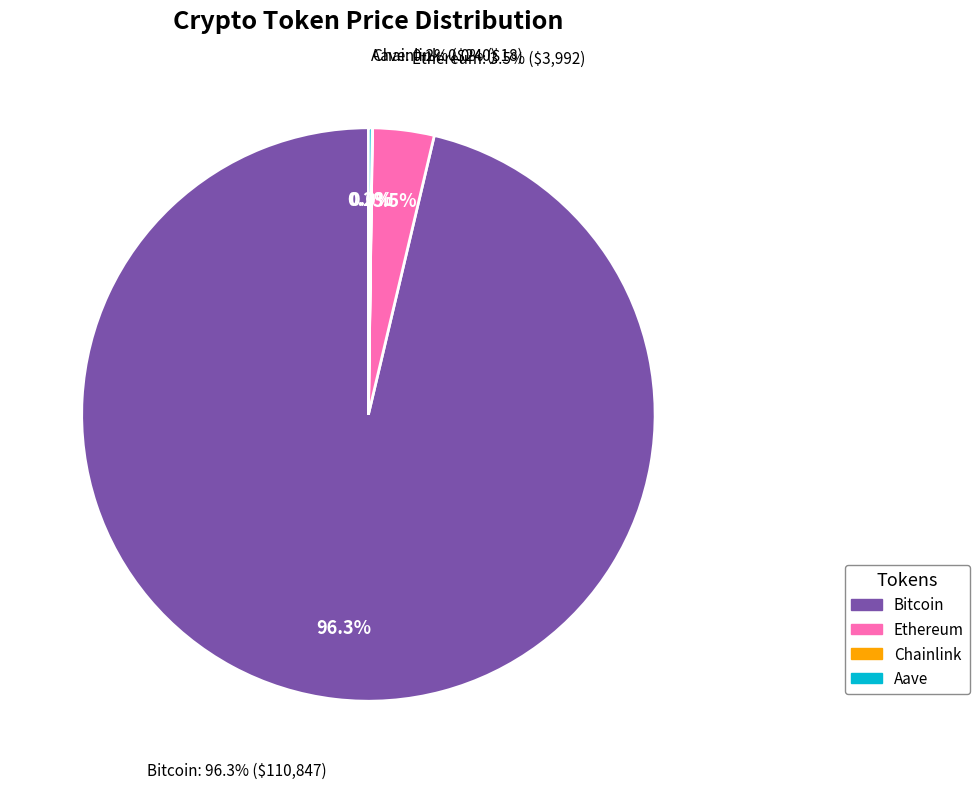

Rank the categories by value from highest to lowest.

Bitcoin, Ethereum, Aave, Chainlink